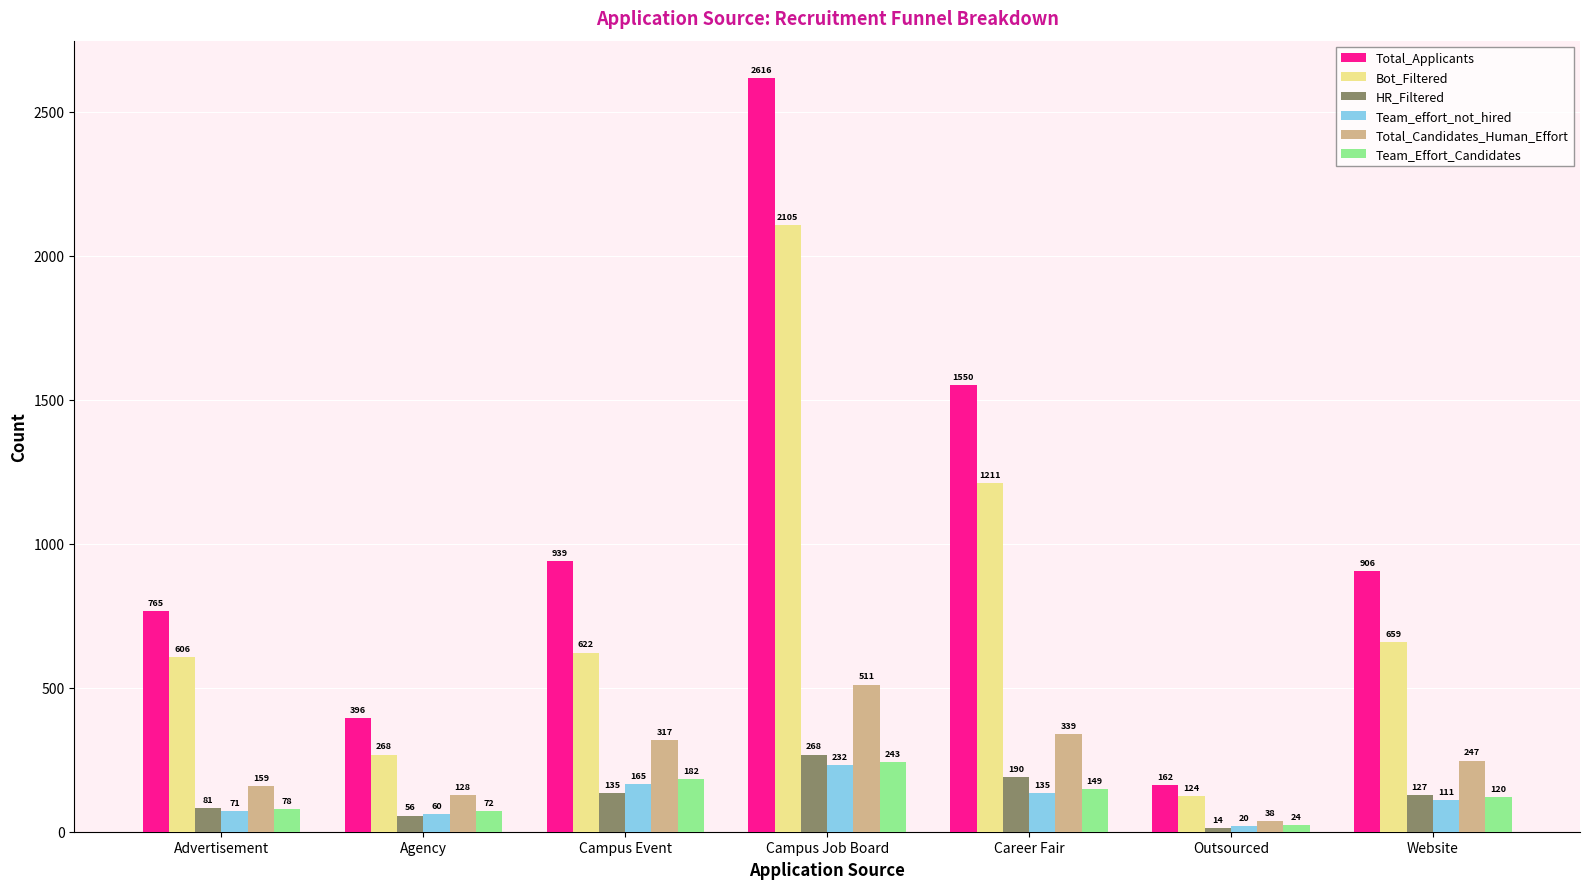

What is the difference between the Team_effort_not_hired values at Advertisement and Website?

40